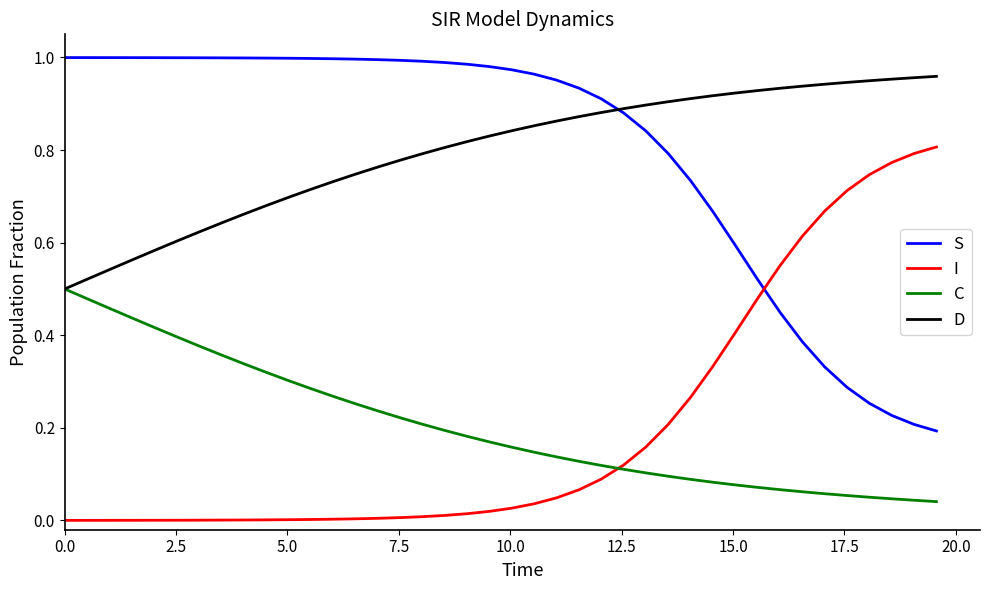

How many times do S and I cross each other?

1